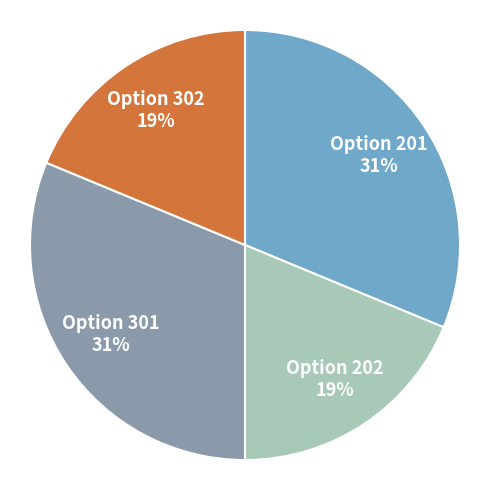

Is there any slice that represents more than half of the pie?

No